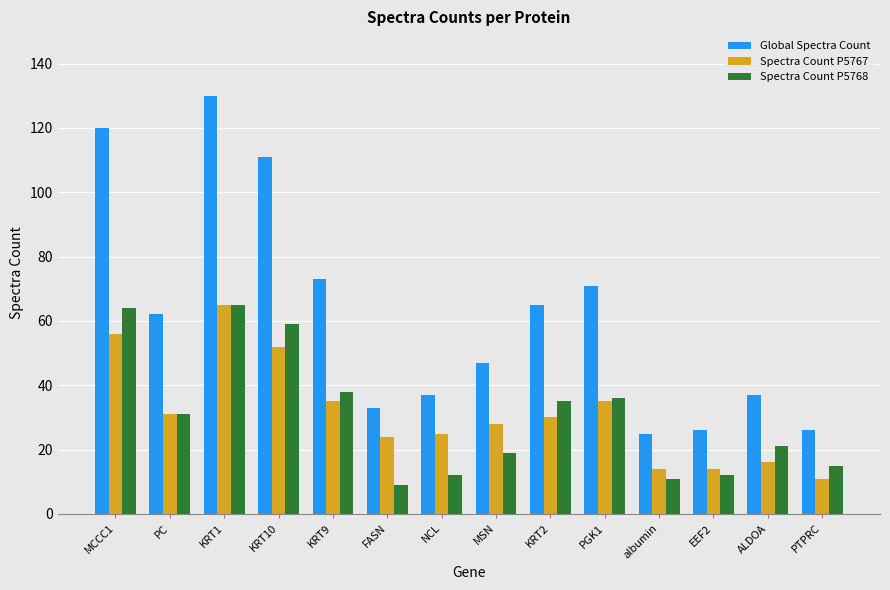

What is the average value of the Spectra Count P5767 series?

31